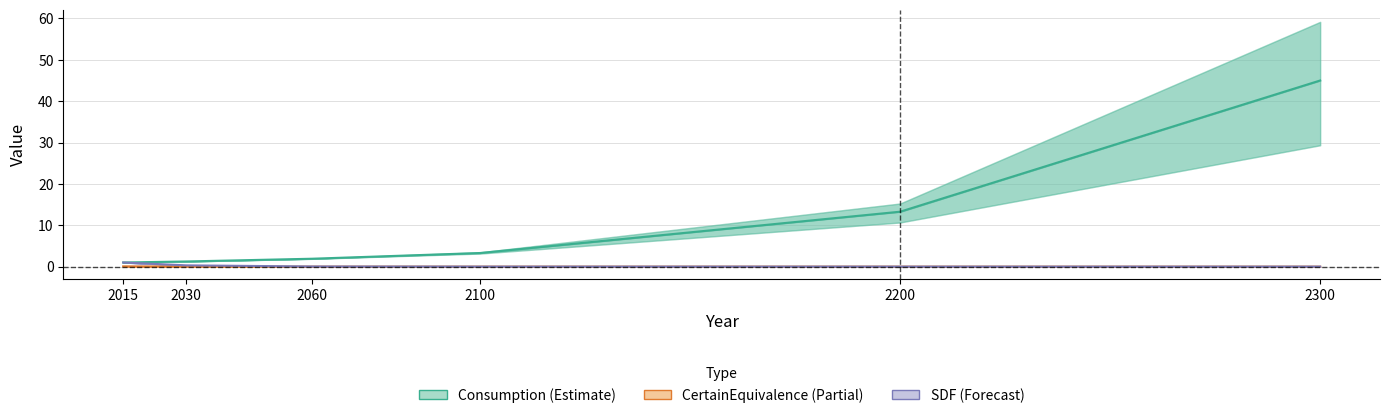

At how many categories does at least one series exceed 1?

5